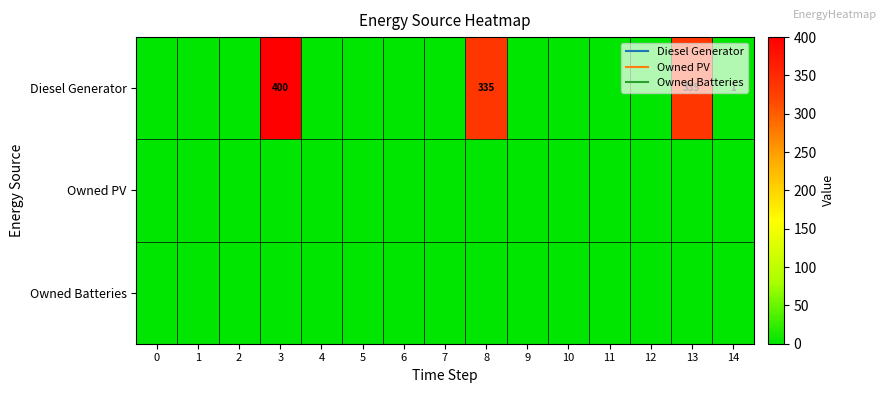

Which label corresponds to the largest value in the chart?

3